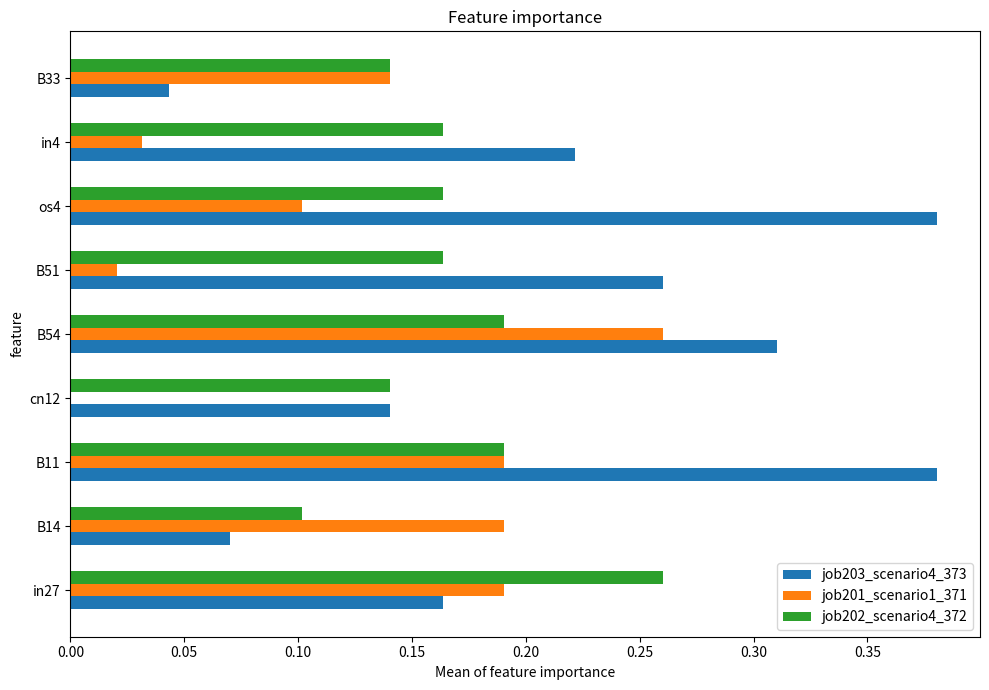

Between cn12 and B33, which series saw the biggest shift?

job201_scenario1_371